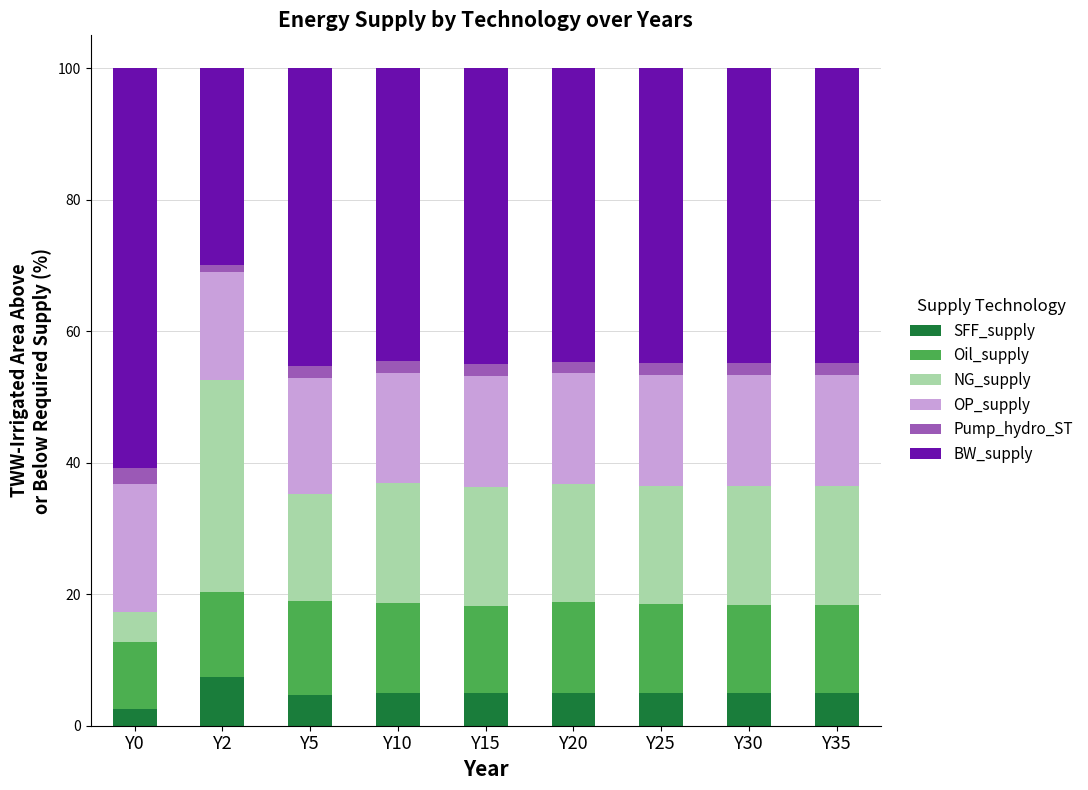

Which category has the highest value in the SFF_supply series?

Y2